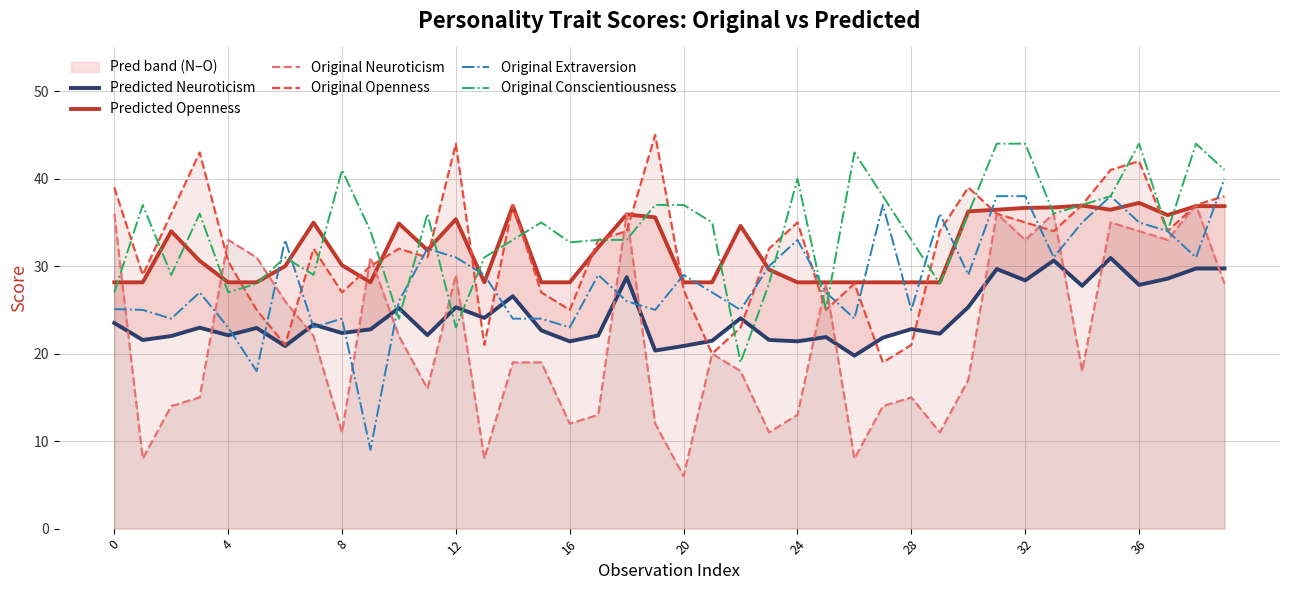

Is it true that Original Conscientiousness equals 41.0 at 39?

True